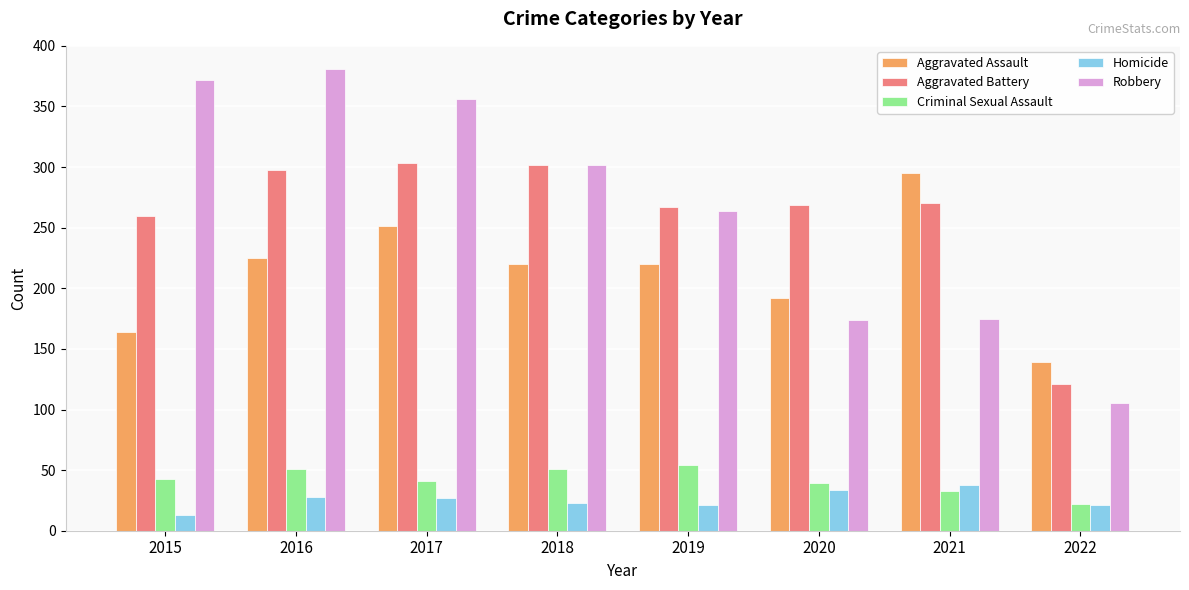

Between 2017 and 2019, which series saw the biggest shift?

Robbery